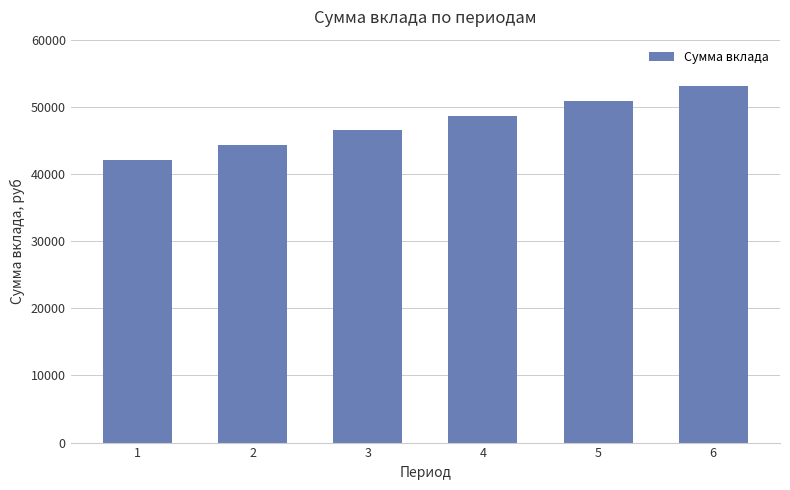

What value does the data have at 2?

44314.9